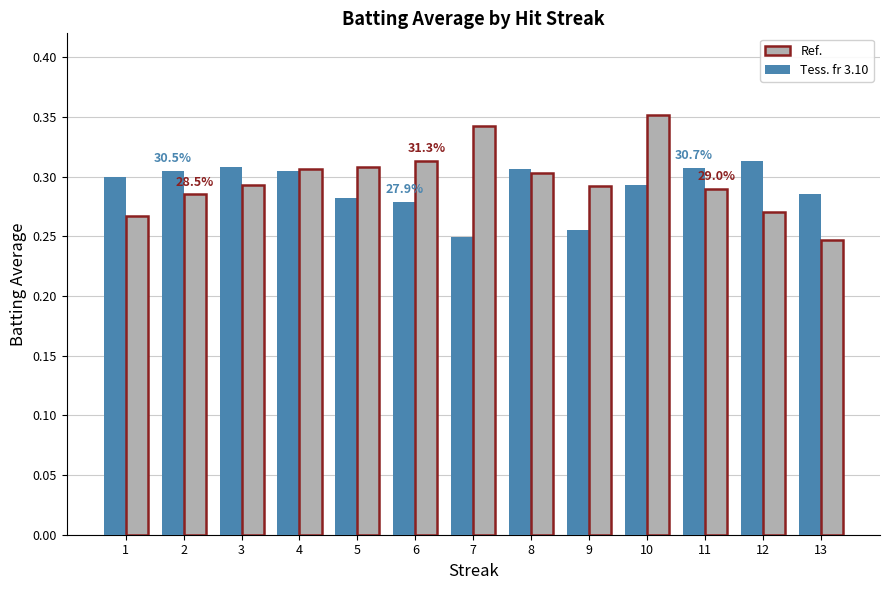

Which series has the largest range (max minus min)?

Ref.